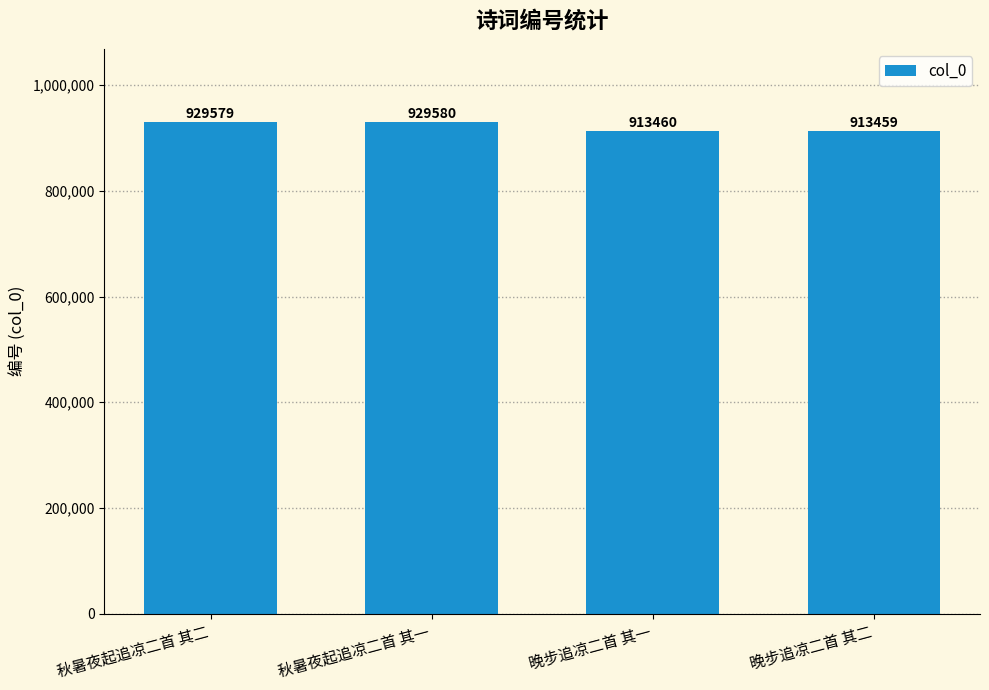

Read the value at 秋暑夜起追凉二首 其一.

929580